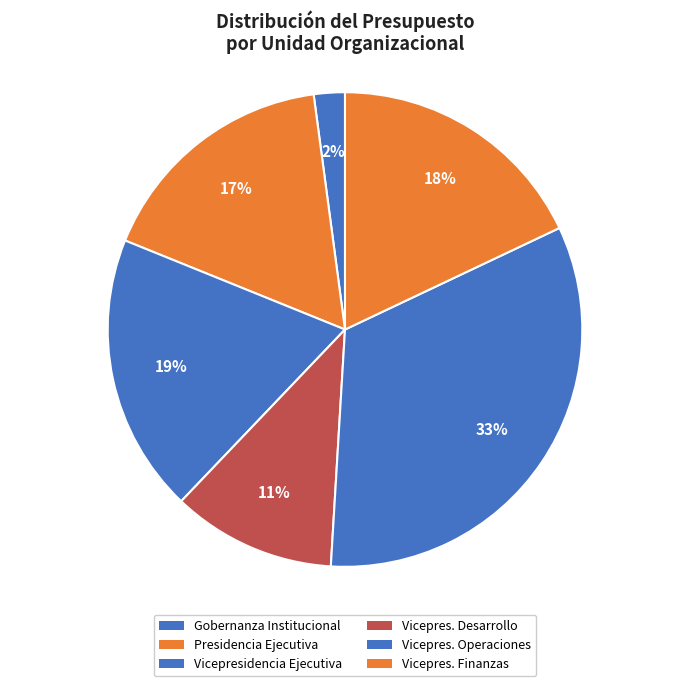

How many segments does this pie chart have?

6